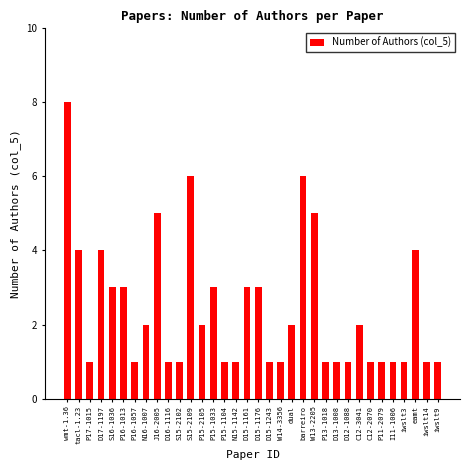

How many bars are there in total?

34